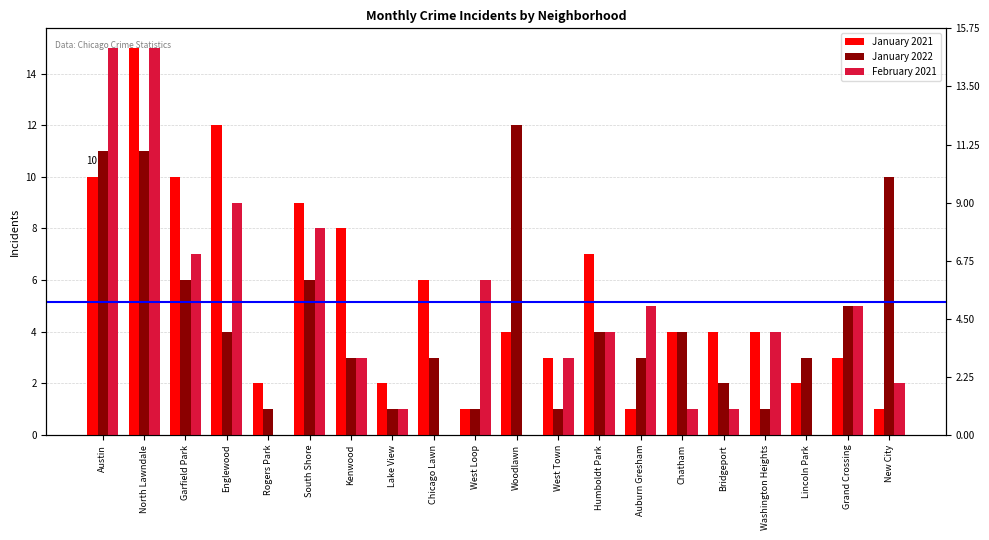

At Lincoln Park, list the series in order from largest to smallest.

January 2022, January 2021, February 2021